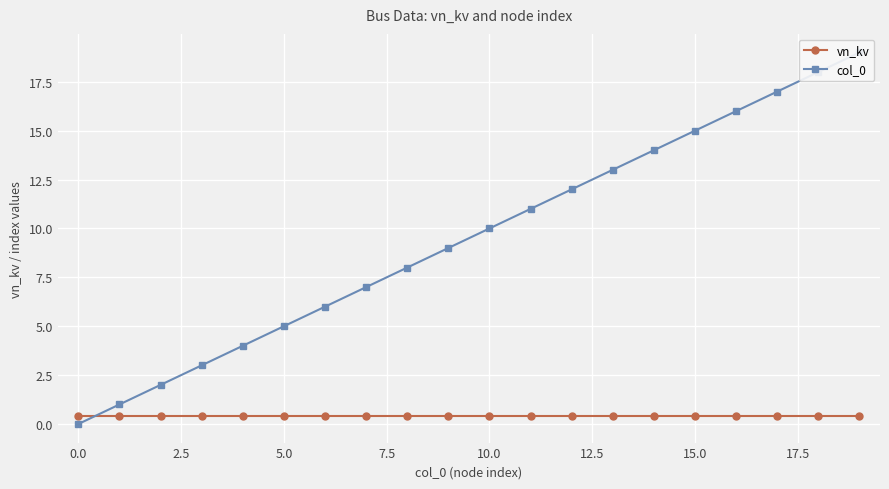

The value of col_0 at 13 is 7.5. True or false?

False